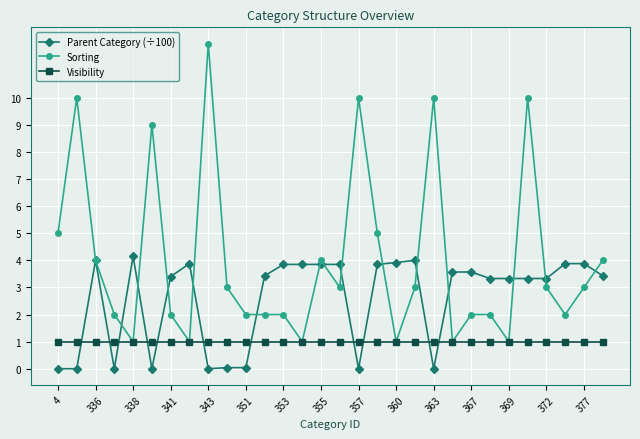

Which series has the largest range (max minus min)?

Sorting